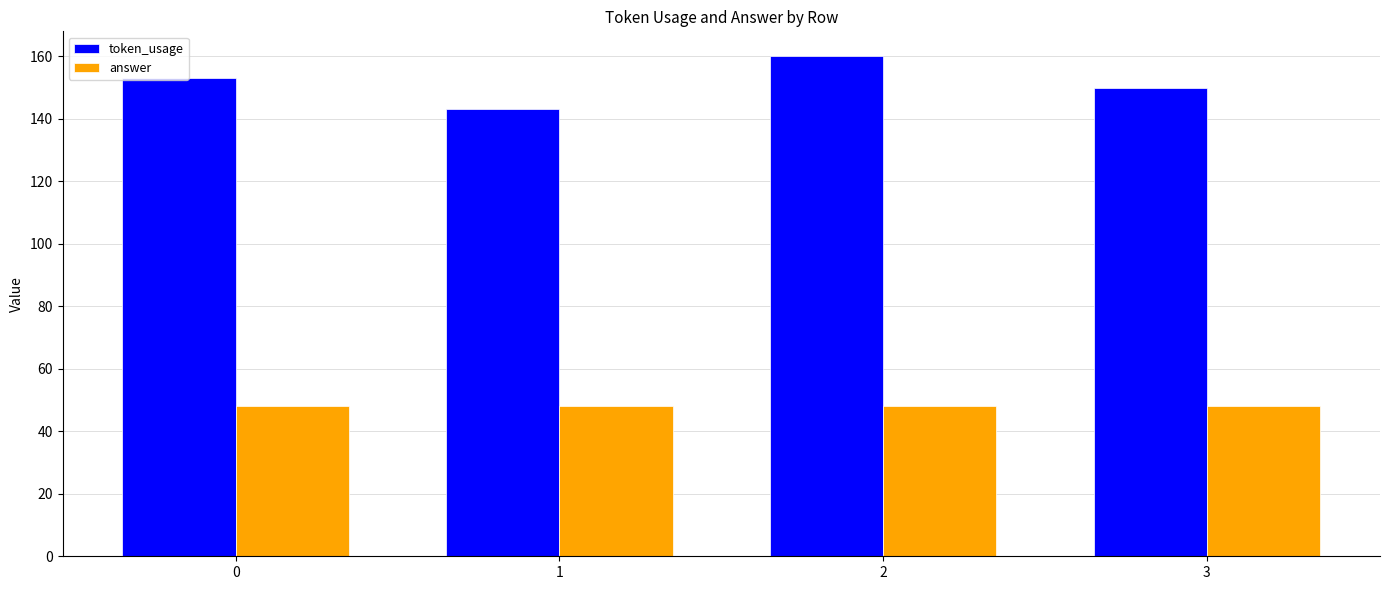

At which category does the chart reach its peak across all series?

2